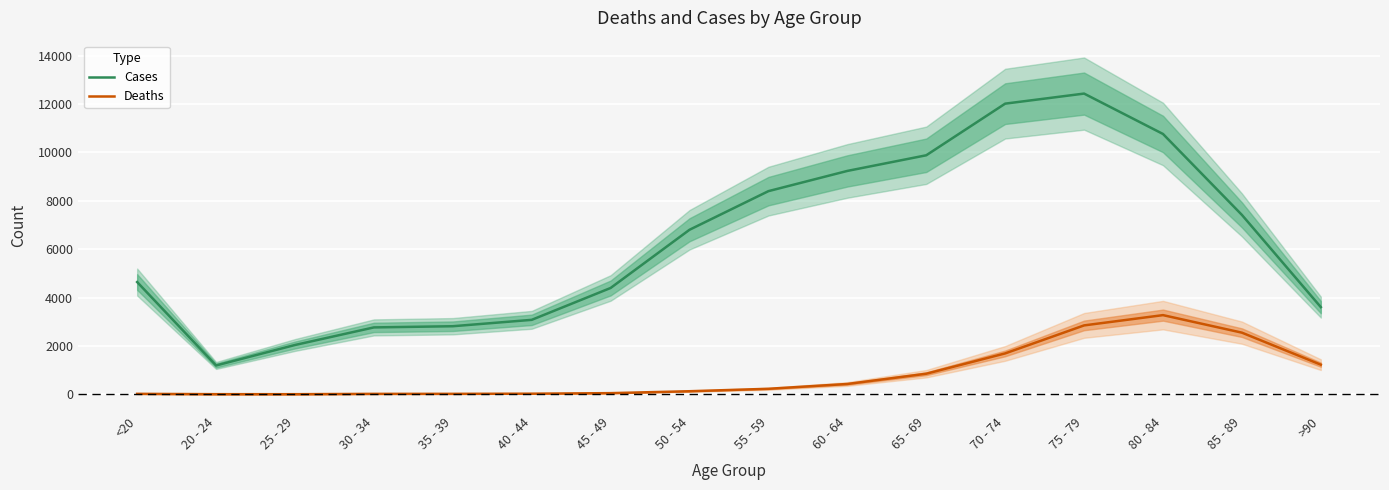

True or false: Deaths and Cases intersect in this chart.

False